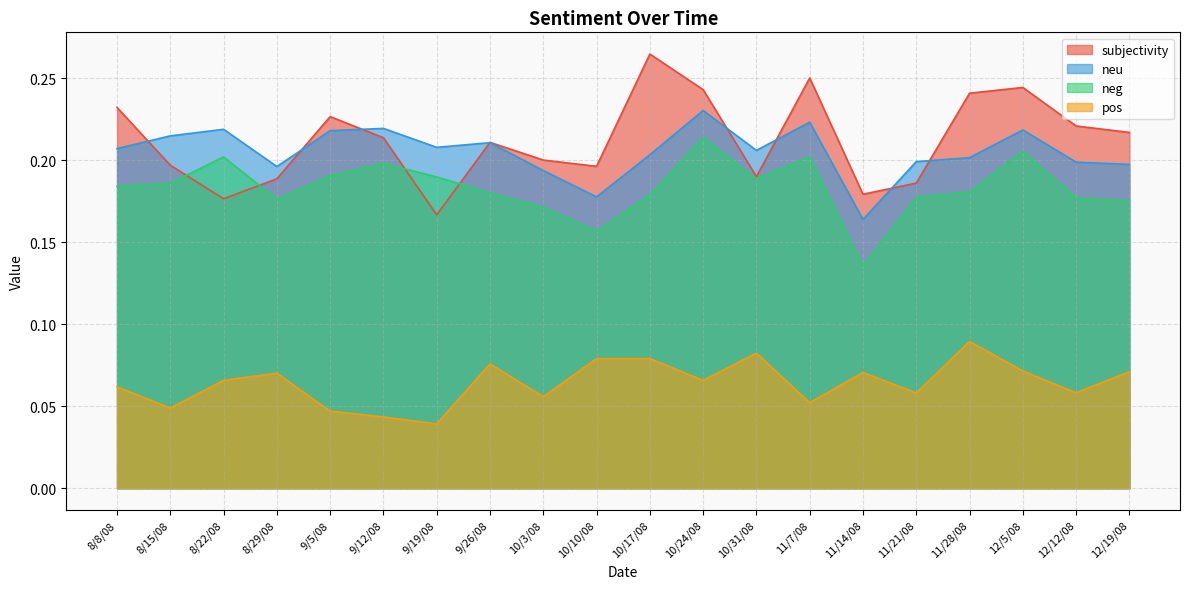

What is the maximum value for pos?

0.1